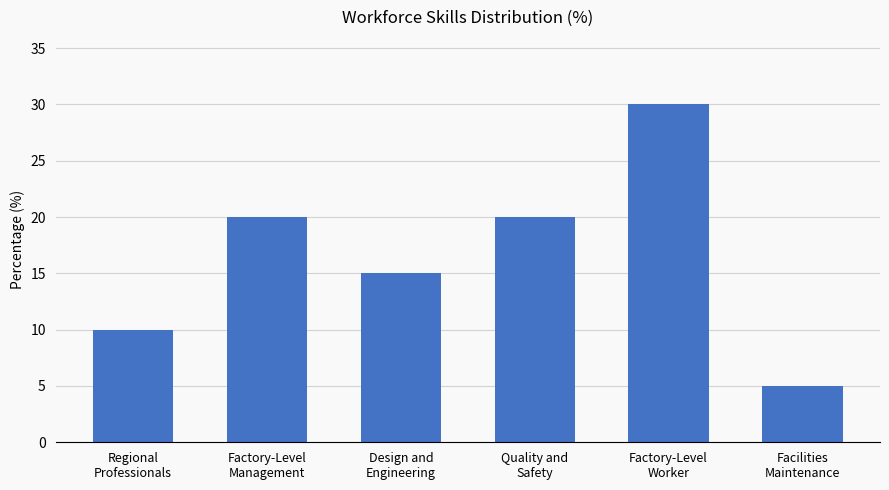

What is the difference between the values at Factory-Level
Worker and Facilities
Maintenance?

25